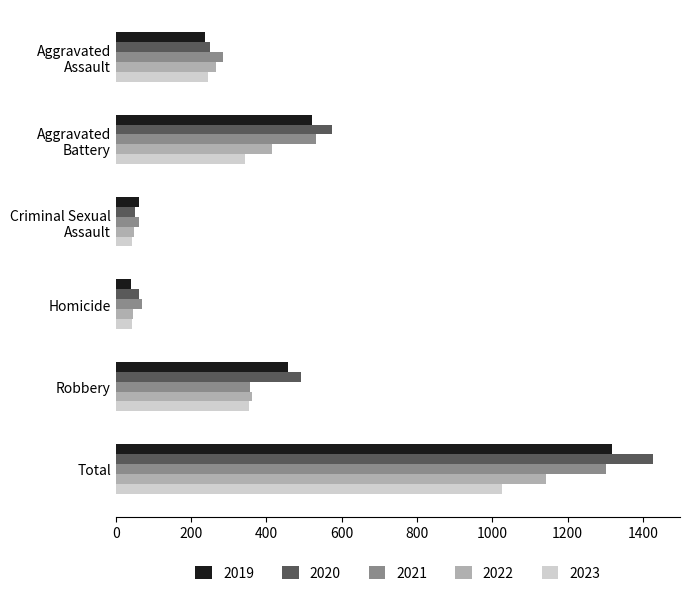

What are all the series names shown in the legend?

2019, 2020, 2021, 2022, 2023